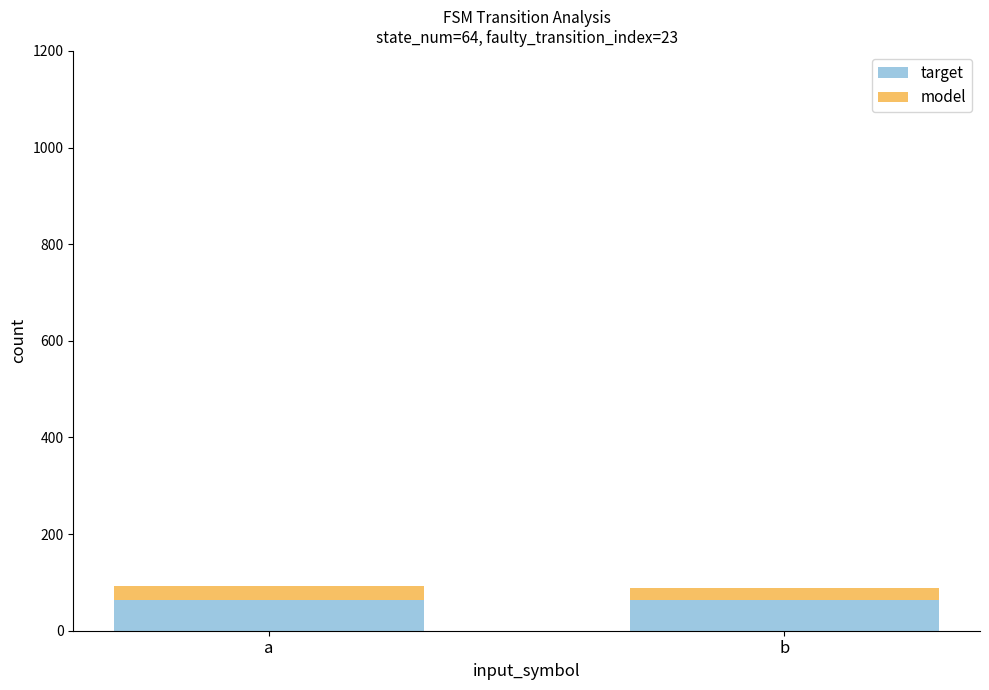

What is the total value across all series at b?

89